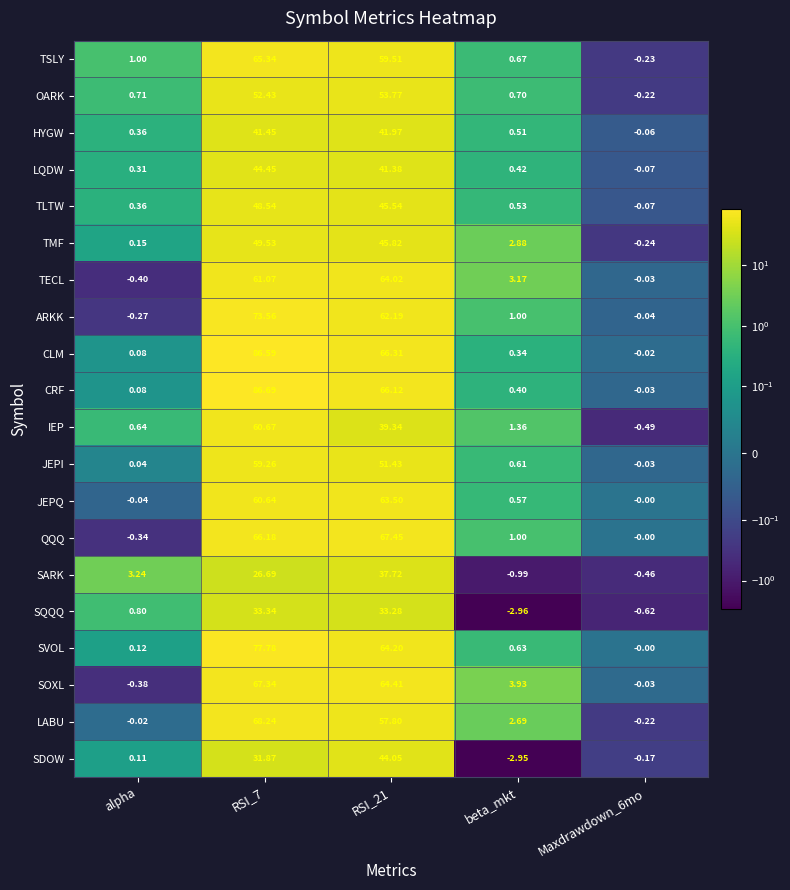

How many values in TSLY are below zero?

1